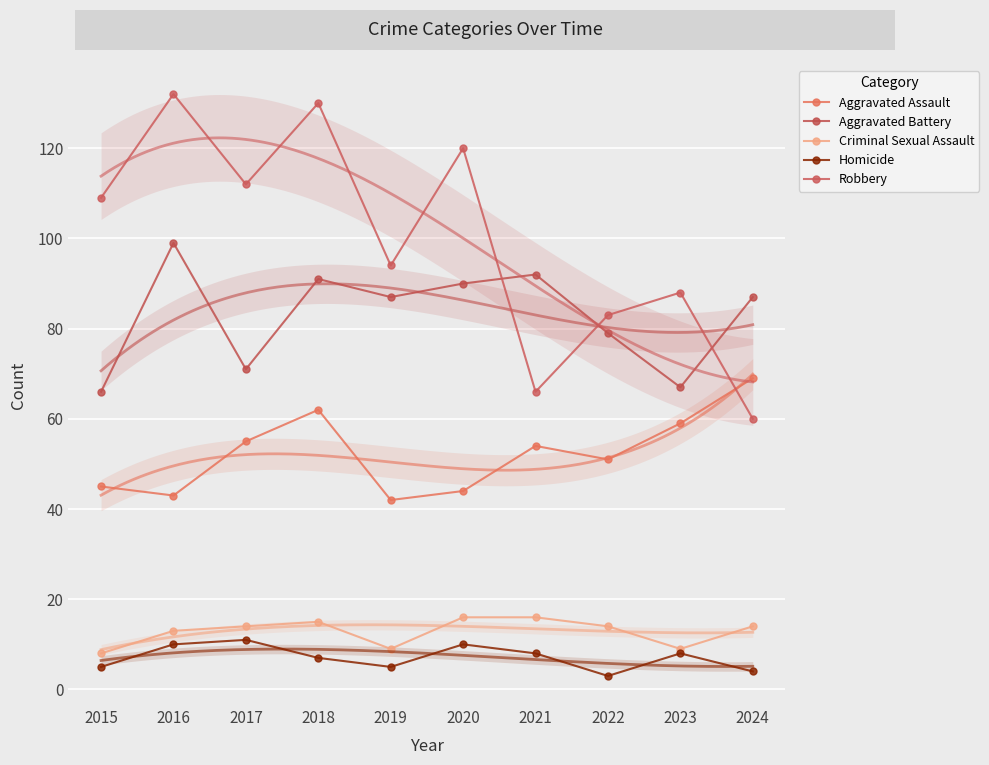

Reading left to right, transcribe all the data shown in this chart.

Aggravated Assault: 2015=45	2016=43	2017=55	2018=62	2019=42	2020=44	2021=54	2022=51	2023=59	2024=69
Aggravated Battery: 2015=66	2016=99	2017=71	2018=91	2019=87	2020=90	2021=92	2022=79	2023=67	2024=87
Criminal Sexual Assault: 2015=8	2016=13	2017=14	2018=15	2019=9	2020=16	2021=16	2022=14	2023=9	2024=14
Homicide: 2015=5	2016=10	2017=11	2018=7	2019=5	2020=10	2021=8	2022=3	2023=8	2024=4
Robbery: 2015=109	2016=132	2017=112	2018=130	2019=94	2020=120	2021=66	2022=83	2023=88	2024=60